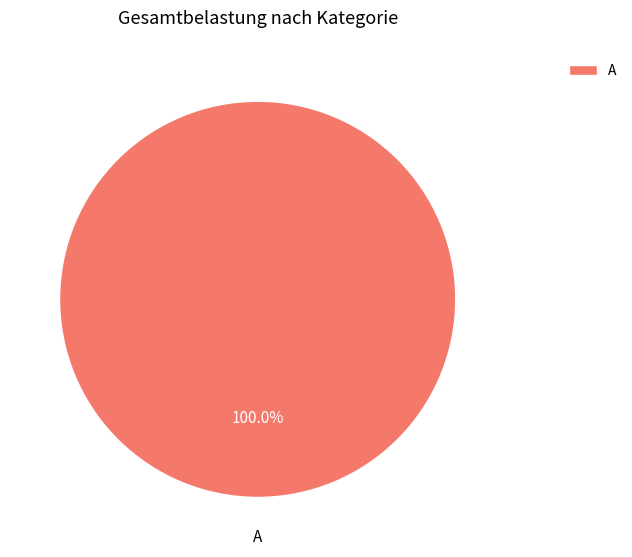

Rank the categories by value from lowest to highest.

A